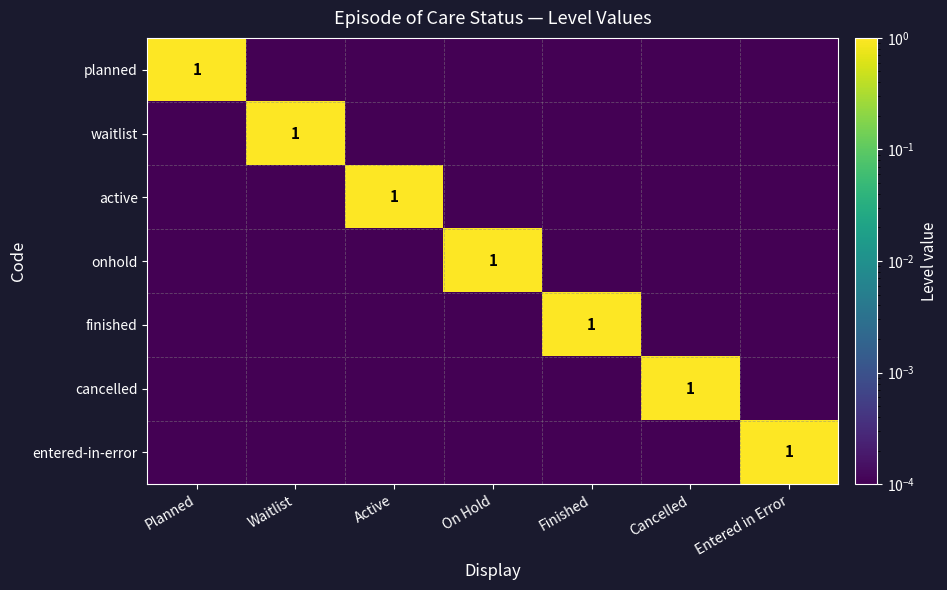

Between Waitlist and On Hold, which series saw the biggest shift?

waitlist